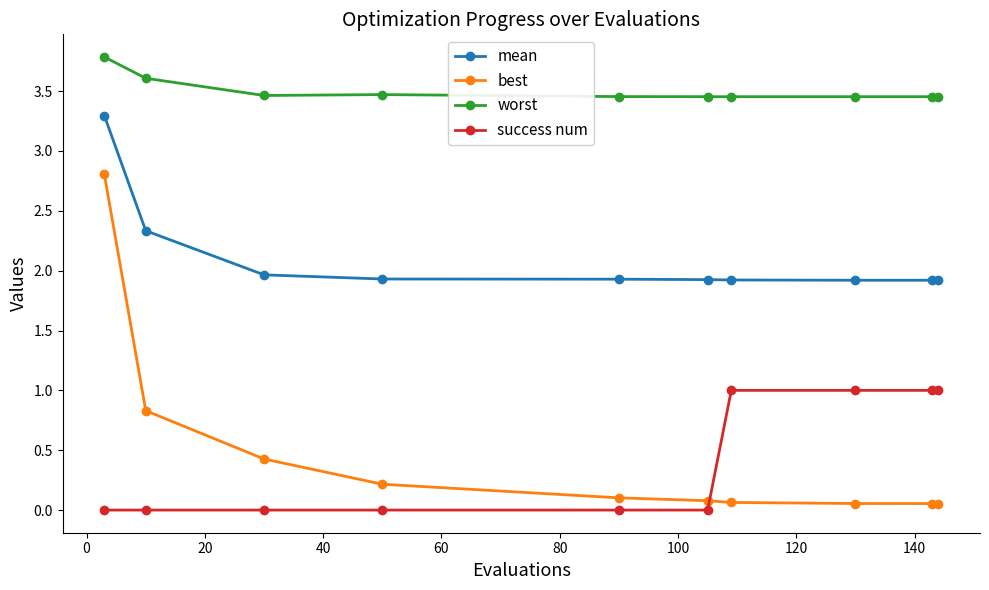

What is the minimum value for mean?

1.9